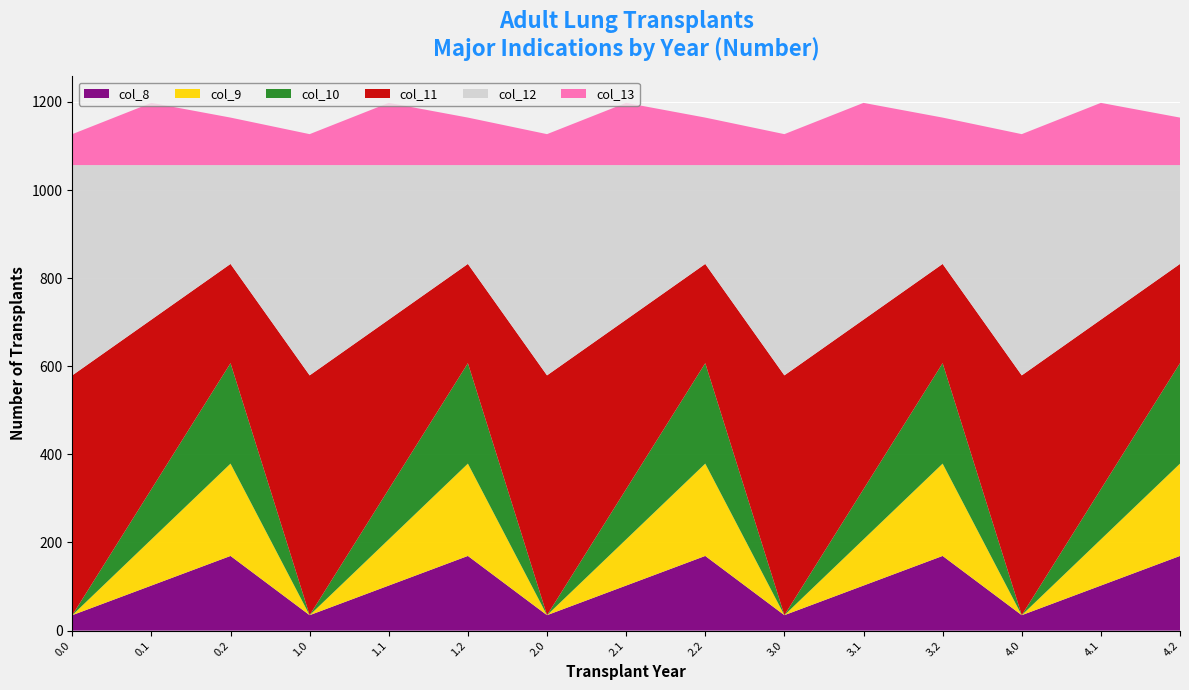

Reading left to right, extract all data points from this chart.

col_8: 0.0=35.0	0.1=102.3	0.2=169.5	1.0=35.0	1.1=102.3	1.2=169.5	2.0=35.0	2.1=102.3	2.2=169.5	3.0=35.0	3.1=102.3	3.2=169.5	4.0=35.0	4.1=102.3	4.2=169.5
col_9: 0.0=0.0	0.1=104.8	0.2=209.6	1.0=0.0	1.1=104.8	1.2=209.6	2.0=0.0	2.1=104.8	2.2=209.6	3.0=0.0	3.1=104.8	3.2=209.6	4.0=0.0	4.1=104.8	4.2=209.6
col_10: 0.0=0.0	0.1=114.0	0.2=228.0	1.0=0.0	1.1=114.0	1.2=228.0	2.0=0.0	2.1=114.0	2.2=228.0	3.0=0.0	3.1=114.0	3.2=228.0	4.0=0.0	4.1=114.0	4.2=228.0
col_11: 0.0=544.3	0.1=384.7	0.2=225.2	1.0=544.3	1.1=384.7	1.2=225.2	2.0=544.3	2.1=384.7	2.2=225.2	3.0=544.3	3.1=384.7	3.2=225.2	4.0=544.3	4.1=384.7	4.2=225.2
col_12: 0.0=477.2	0.1=350.8	0.2=224.3	1.0=477.2	1.1=350.8	1.2=224.3	2.0=477.2	2.1=350.8	2.2=224.3	3.0=477.2	3.1=350.8	3.2=224.3	4.0=477.2	4.1=350.8	4.2=224.3
col_13: 0.0=70.2	0.1=141.2	0.2=107.8	1.0=70.2	1.1=141.2	1.2=107.8	2.0=70.2	2.1=141.2	2.2=107.8	3.0=70.2	3.1=141.2	3.2=107.8	4.0=70.2	4.1=141.2	4.2=107.8